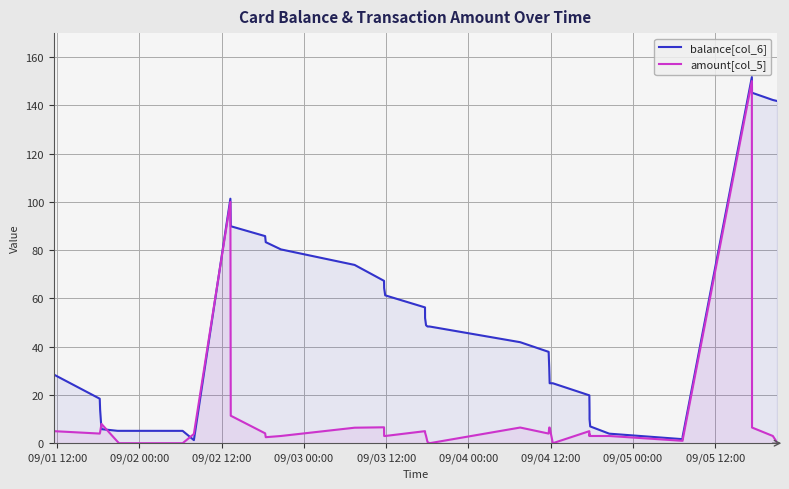

Which series has the largest total across all categories?

balance[col_6]